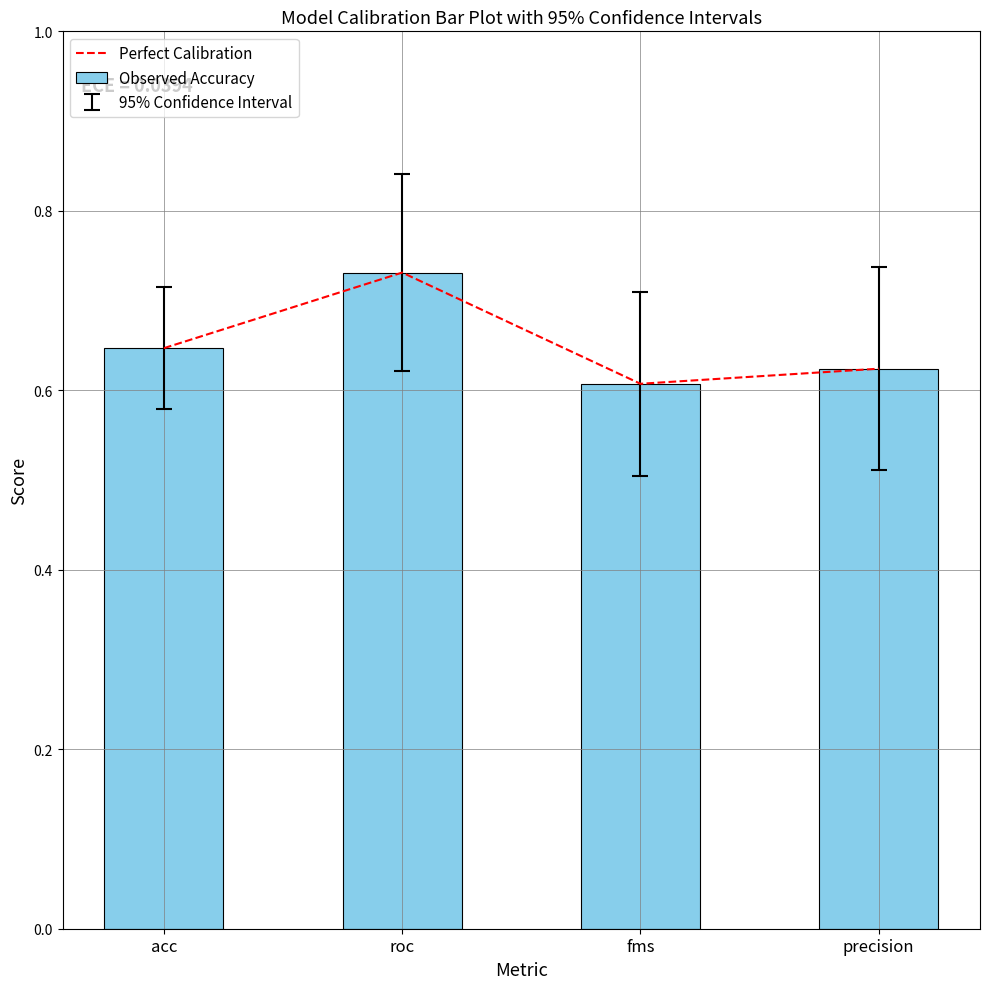

At which label does Perfect Calibration reach its minimum?

fms